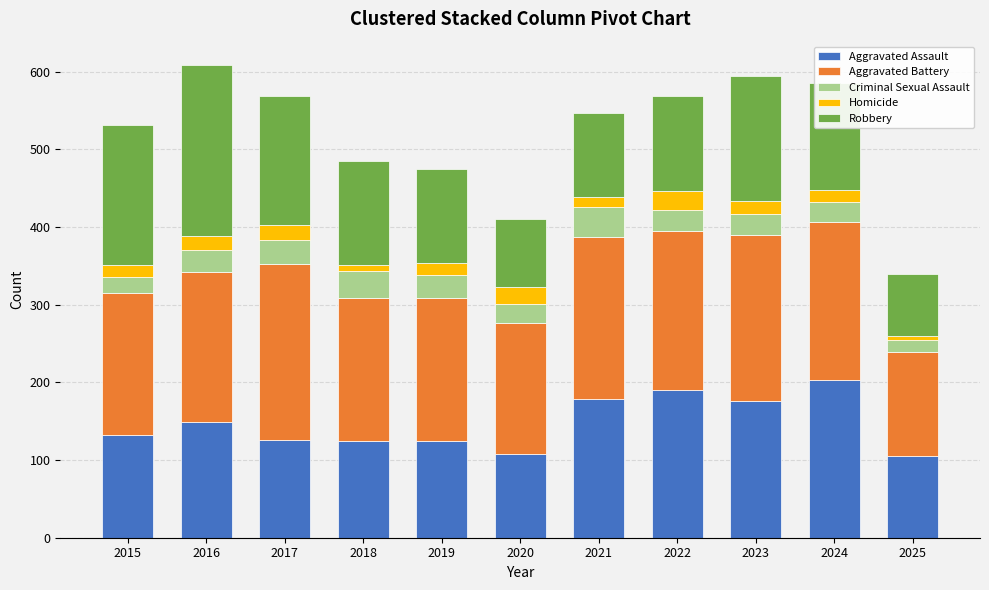

At which label does Aggravated Assault reach its peak?

2024